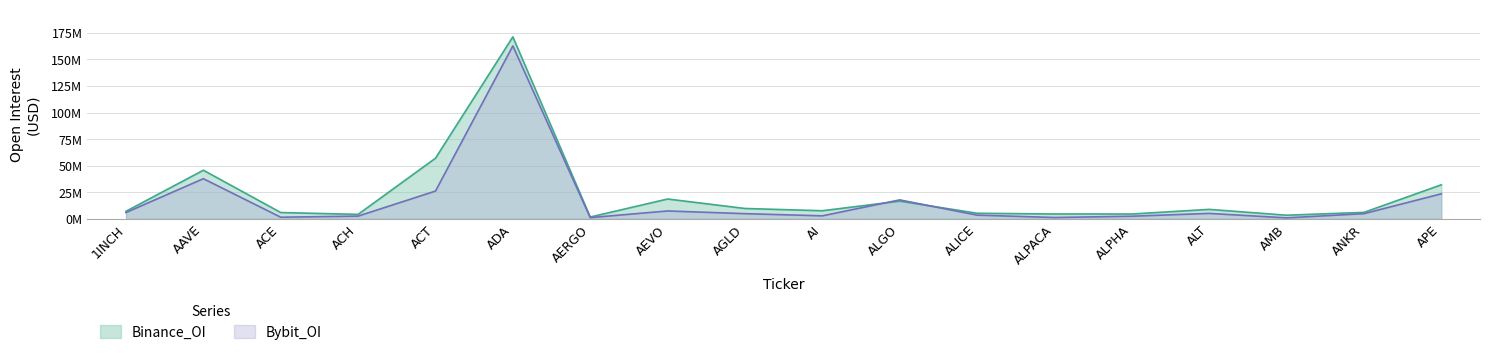

Reading right to left, list all the values displayed in this chart.

Binance_OI: 31999818	6017420	3357122	8847346	4491711	4502252	5198755	16618241	7565364	9693373	18607403	1639735	171295709	57007710	4149978	5878546	45714795	7046355
Bybit_OI: 23502676	4810767	871088	5059007	2407281	1207645	3431156	17788268	2776069	4820956	7368396	1094808	162784336	26091377	2506910	1471351	37736272	5892222